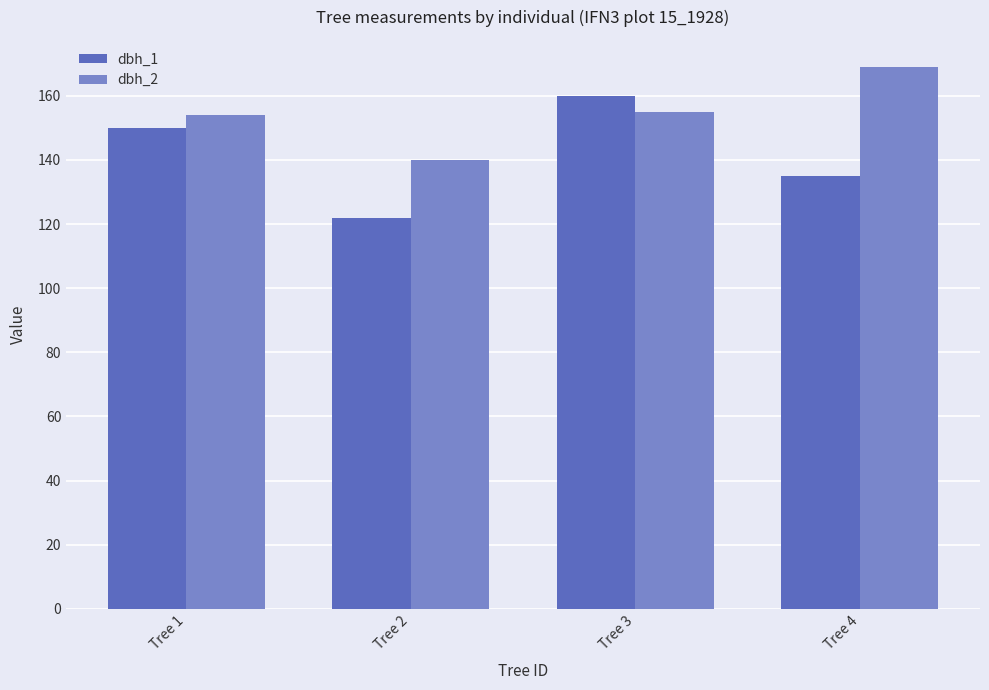

What is the value of the dbh_2 bar at the 1st from the left?

154